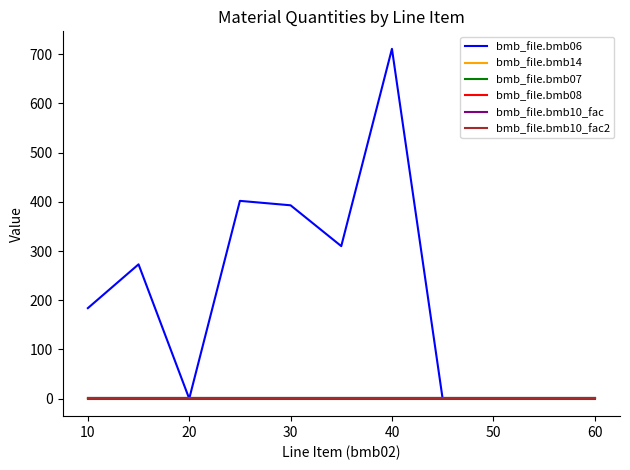

Reading left to right, extract all data points from this chart.

bmb_file.bmb06: 184.0	273.0	0.0	402.0	393.0	310.0	711.0	0.0	1.2	0.0	0.0
bmb_file.bmb14: 0.0	0.0	1.0	0.0	1.0	1.0	0.0	0.0	1.0	0.0	0.0
bmb_file.bmb07: 1.0	1.0	1.0	1.0	1.0	1.0	1.0	1.0	1.0	1.0	1.0
bmb_file.bmb08: 0.0	0.0	0.0	0.0	0.0	0.0	0.0	0.0	0.0	0.0	0.0
bmb_file.bmb10_fac: 1.0	1.0	1.0	1.0	1.0	1.0	1.0	1.0	1.0	1.0	1.0
bmb_file.bmb10_fac2: 1.0	1.0	1.0	1.0	1.0	1.0	1.0	1.0	1.0	1.0	1.0